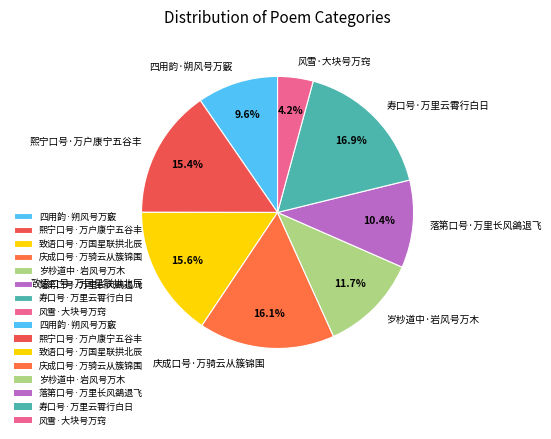

To the nearest percent, what is the difference between the largest and smallest slice percentages?

13%